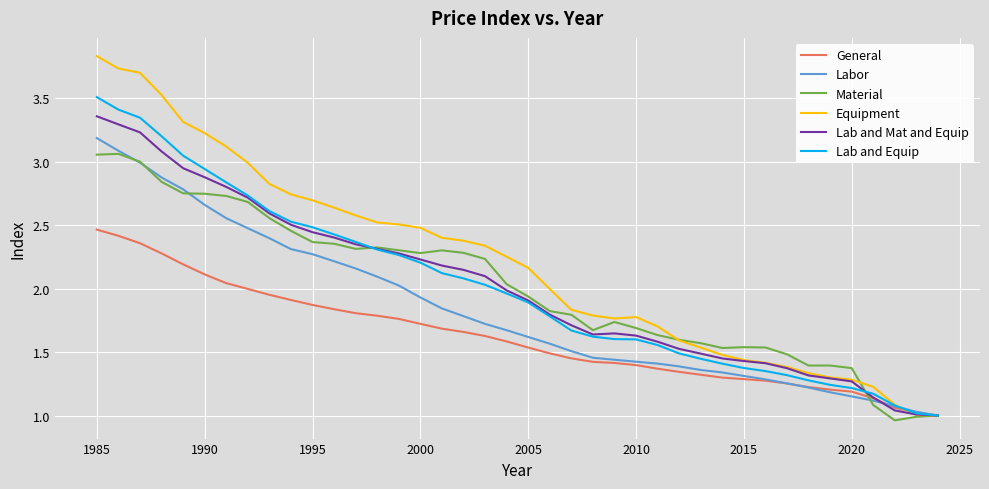

What is the maximum value for Labor?

3.2